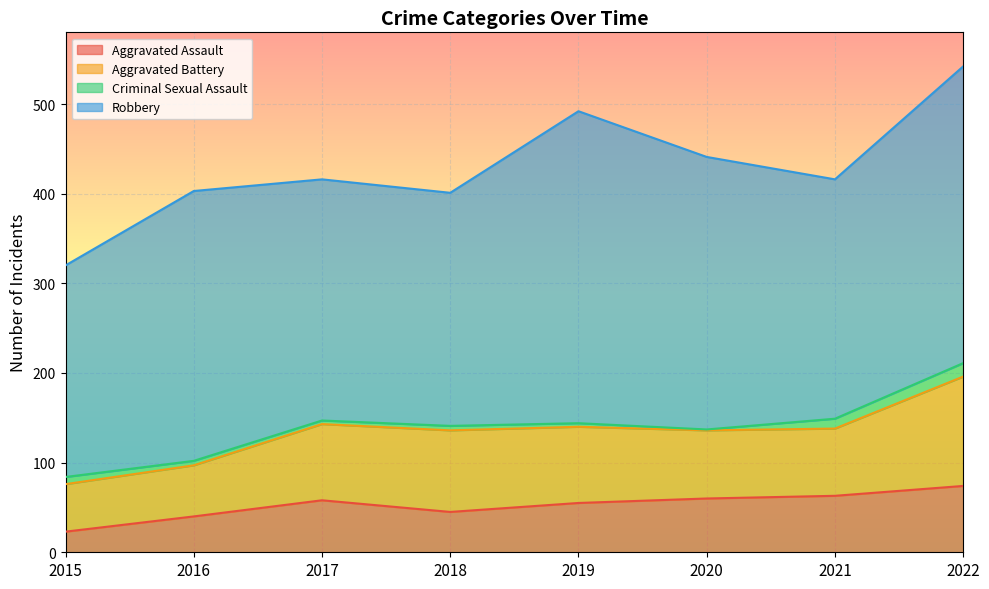

Reading left to right, list all the values displayed in this chart.

Aggravated Assault: 2015=23	2016=40	2017=58	2018=45	2019=55	2020=60	2021=63	2022=74
Aggravated Battery: 2015=53	2016=57	2017=85	2018=91	2019=85	2020=76	2021=75	2022=122
Criminal Sexual Assault: 2015=8	2016=5	2017=4	2018=5	2019=4	2020=1	2021=11	2022=15
Robbery: 2015=236	2016=301	2017=269	2018=260	2019=348	2020=304	2021=267	2022=331